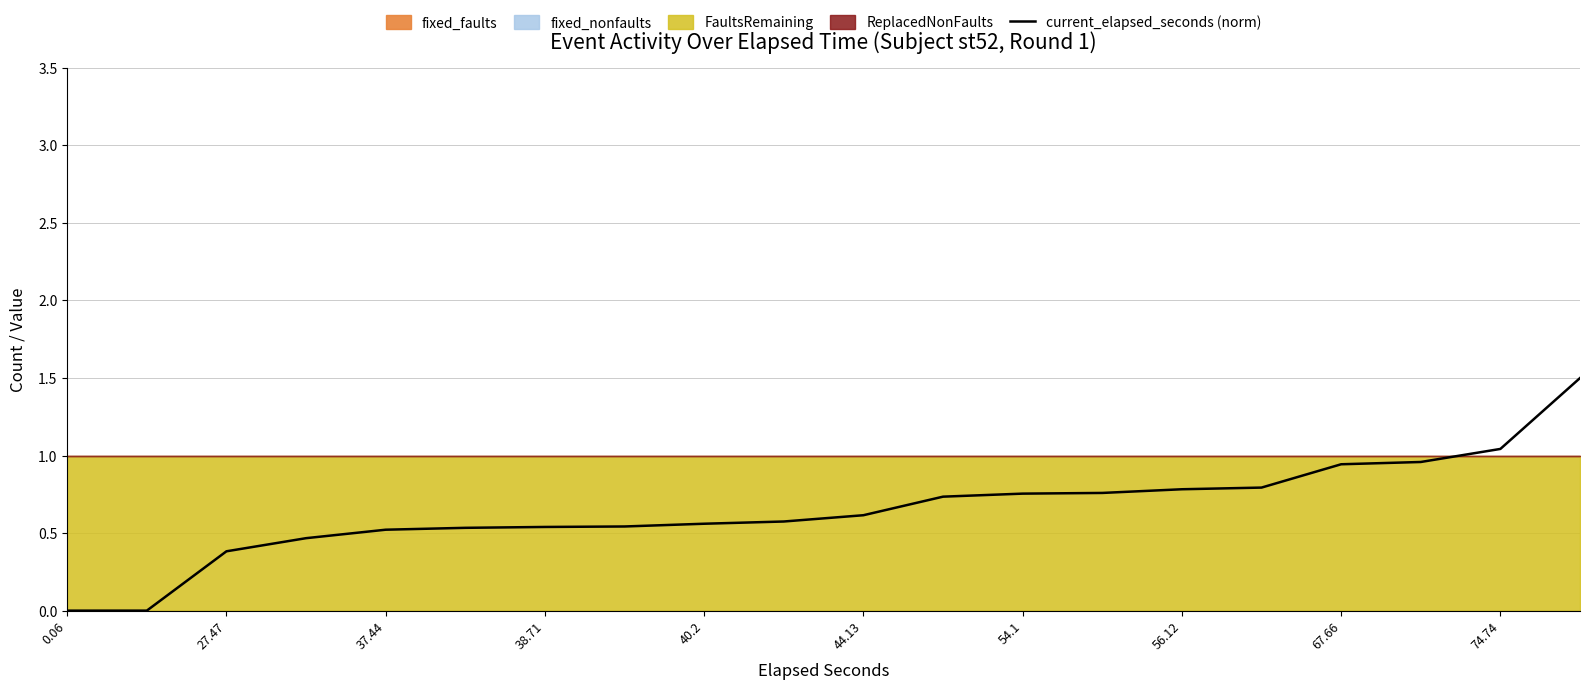

Reading left to right, transcribe all the data shown in this chart.

0.0	0.0	0.4	0.5	0.5	0.5	0.5	0.5	0.6	0.6	0.6	0.7	0.8	0.8	0.8	0.8	0.9	1.0	1.0	1.5